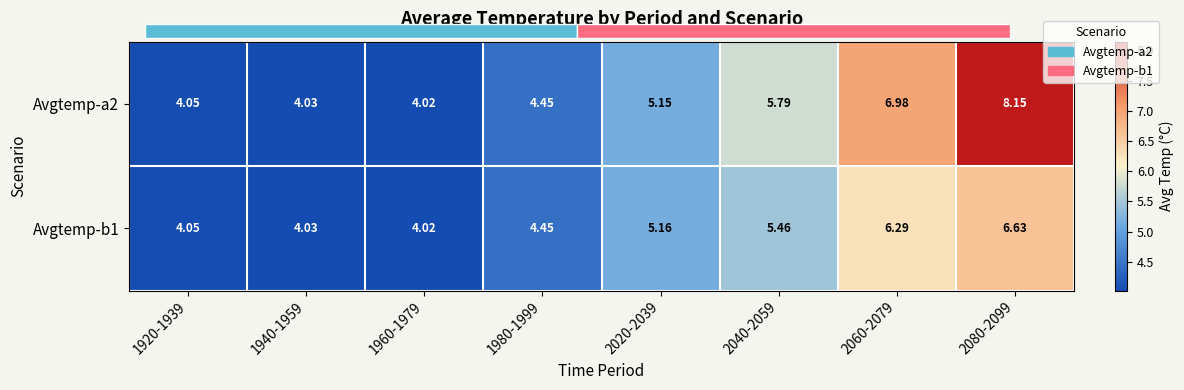

Where does the Avgtemp-a2 series first go above 5?

2020-2039